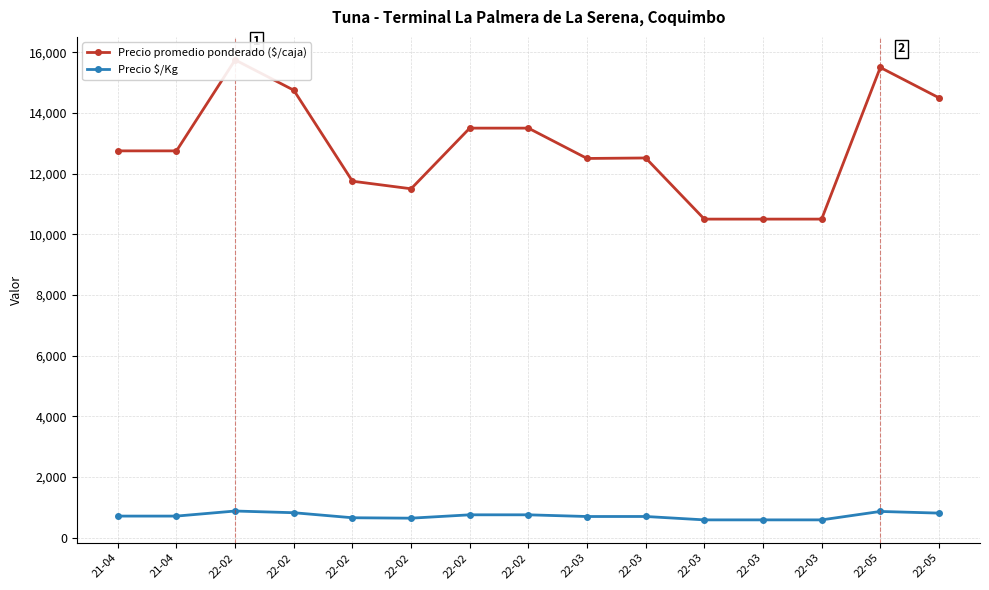

What is the difference between the Precio promedio ponderado ($/caja) values at 22-02 and 22-05?

2750